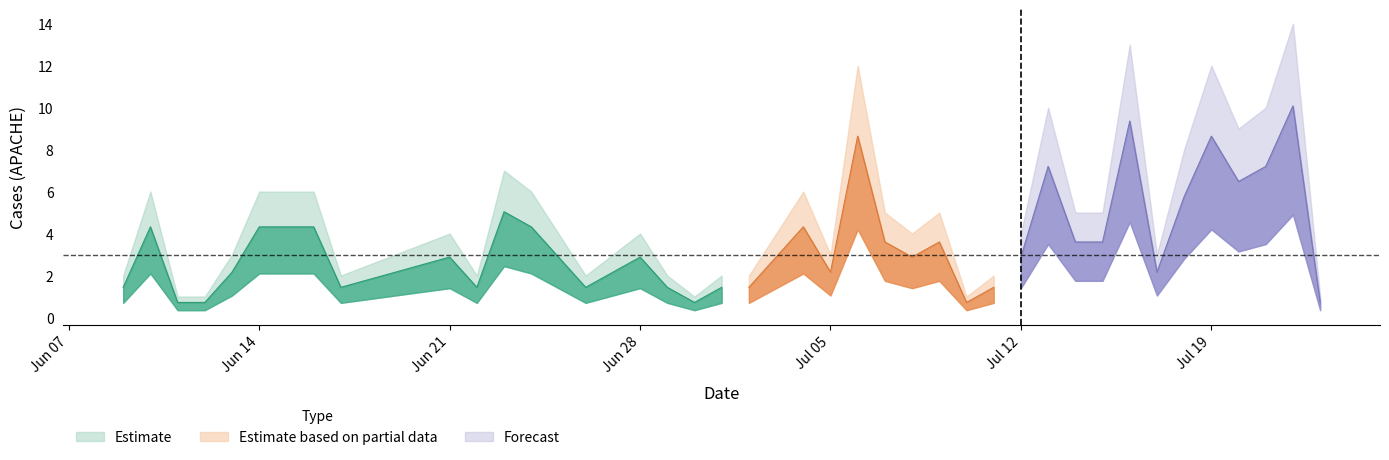

How many data points are less than 4?

16